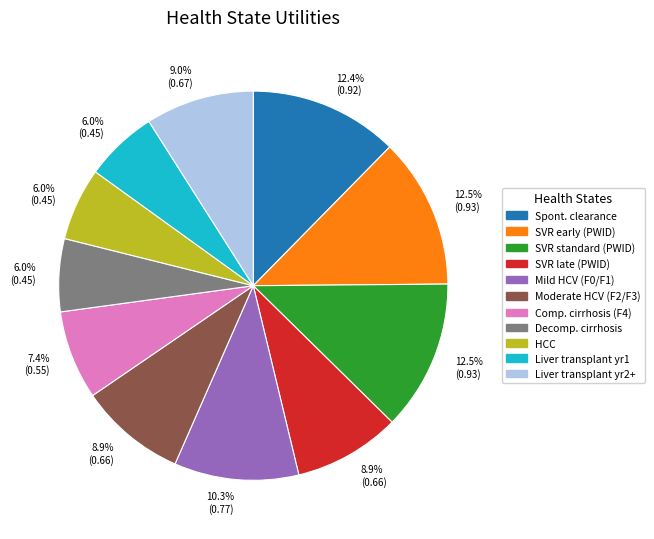

Is there a majority slice in this chart?

No